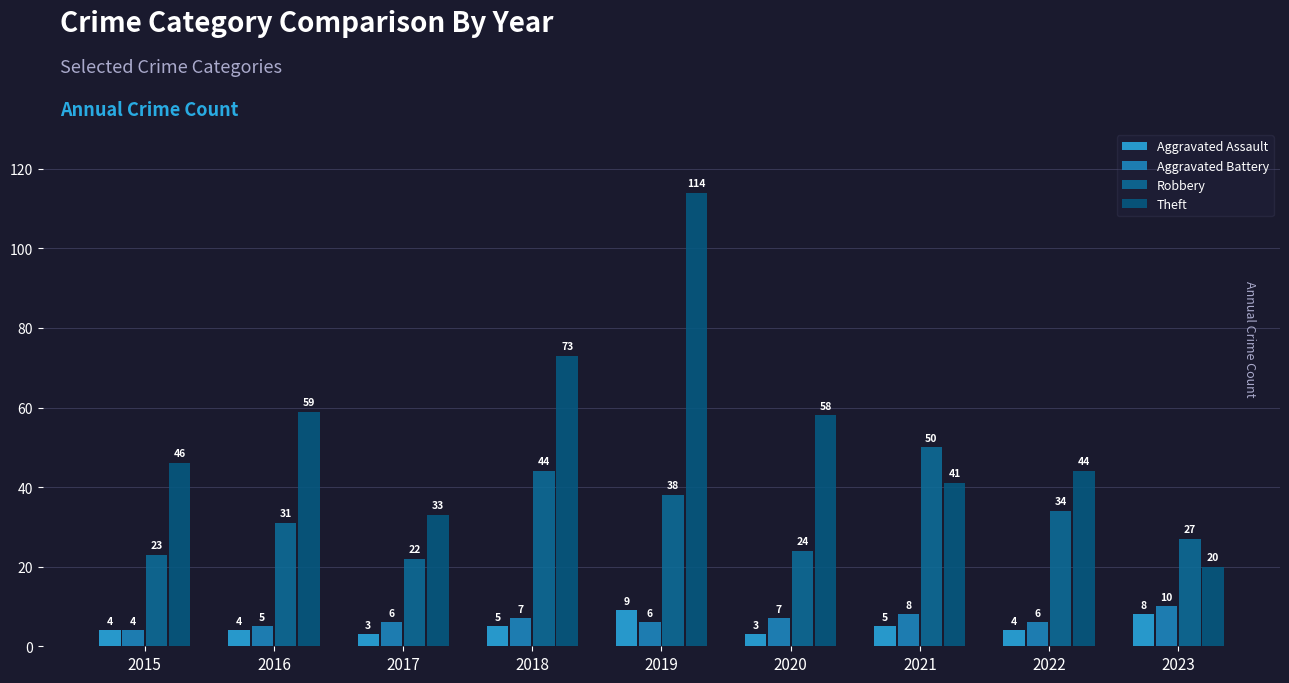

Count the Aggravated Assault values in the range 4 to 5.

5